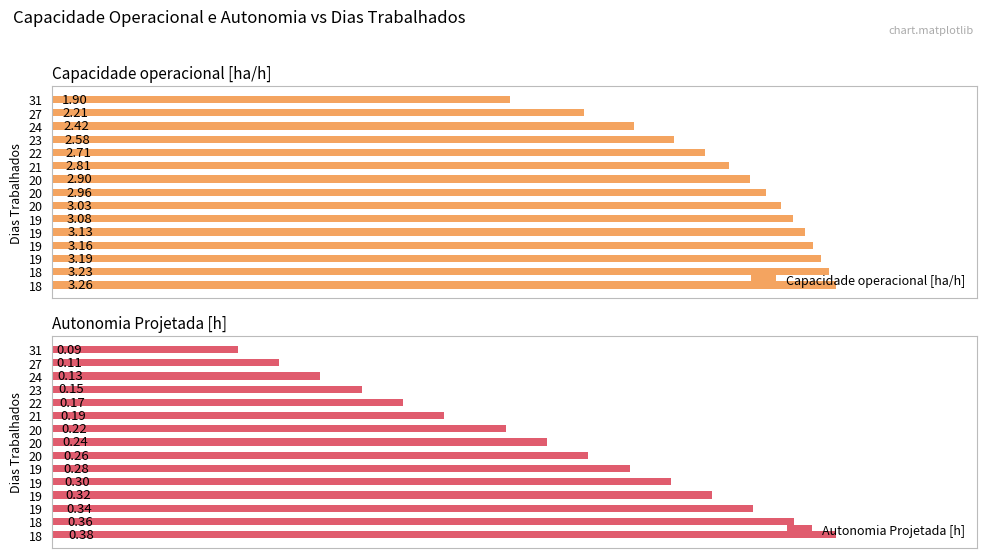

Between 21 and 19, which is larger?

19